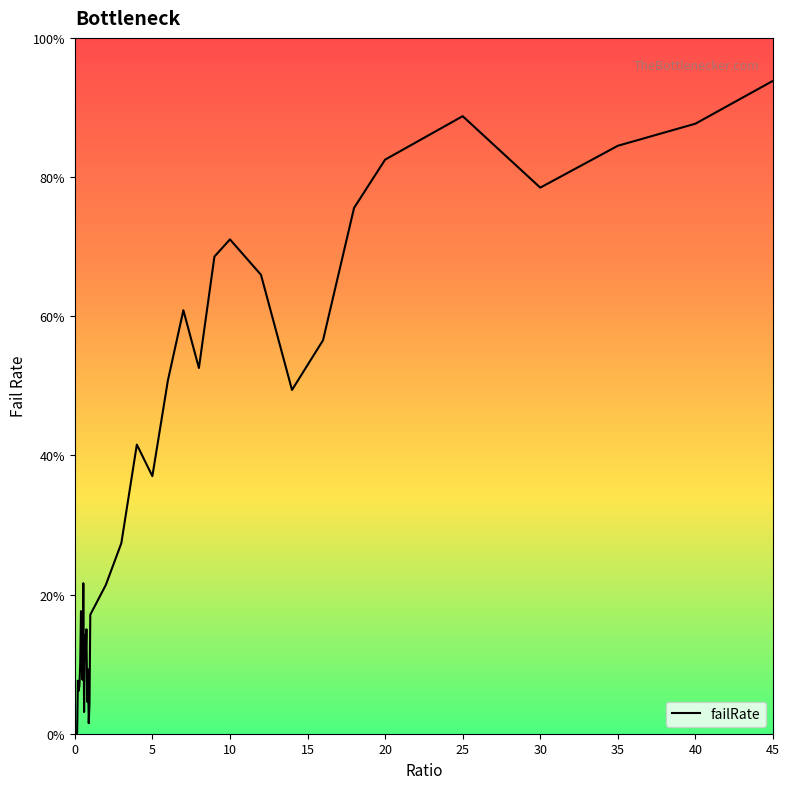

Is this an area chart (filled region under the line)?

Yes